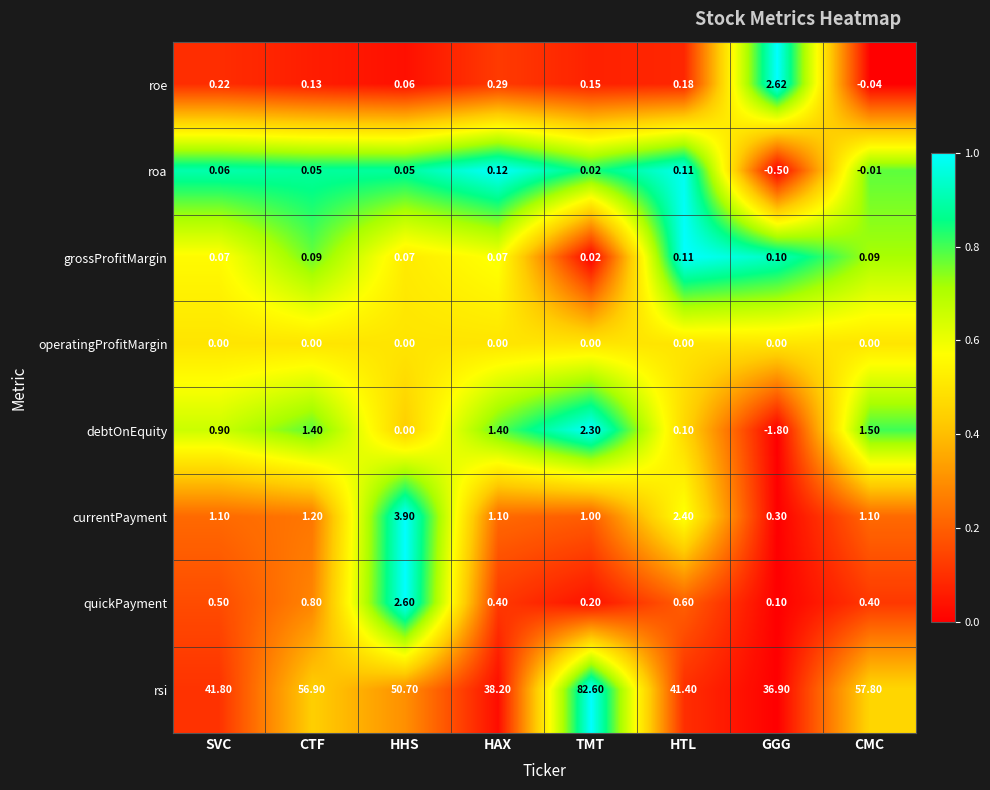

Which label corresponds to the largest value in the chart?

TMT